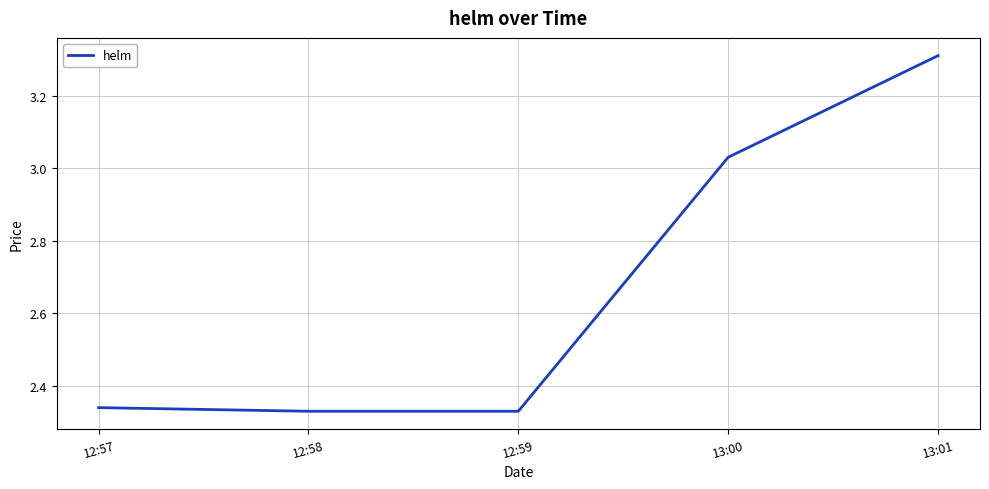

How many distinct data groups are displayed?

1